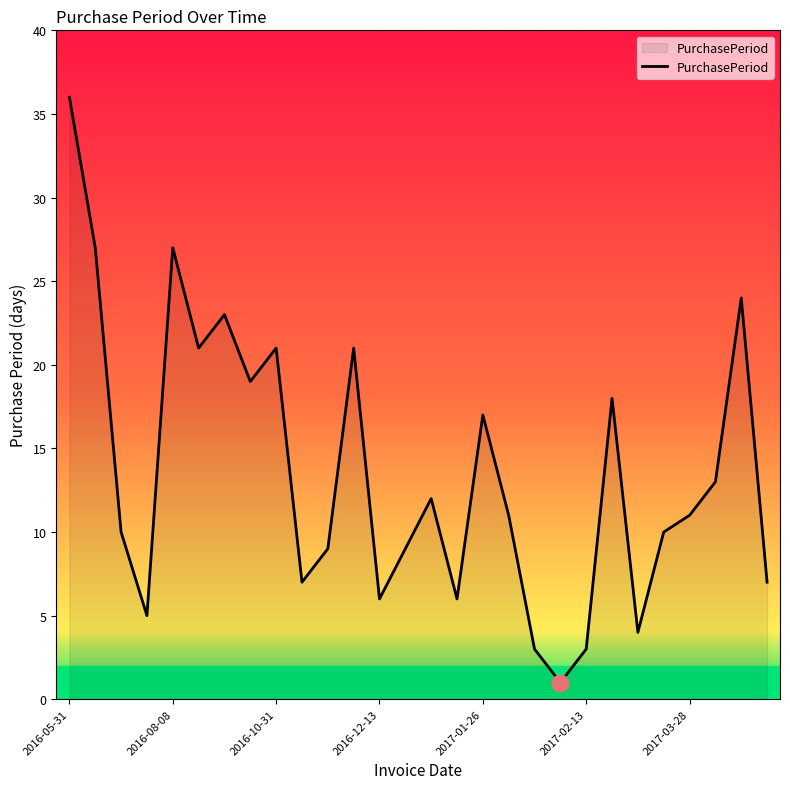

What is the greatest value displayed?

36